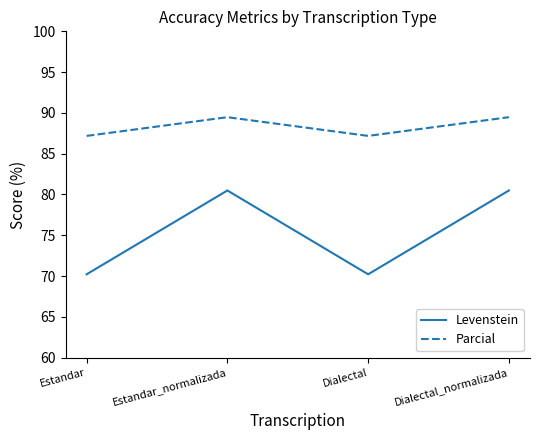

How many values in the Parcial series exceed 89?

2